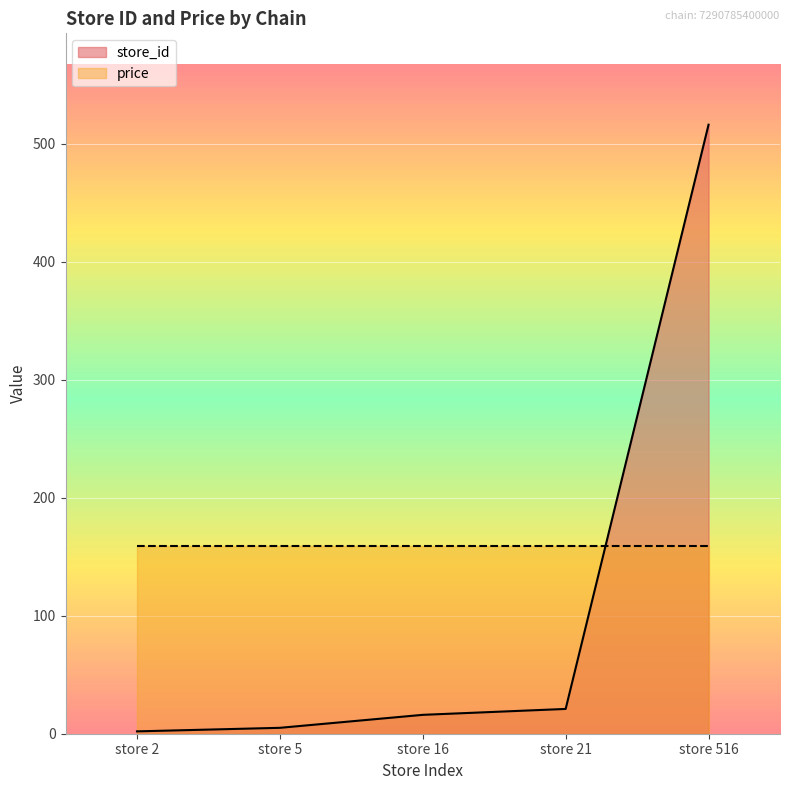

List the labels in order of value, smallest first.

store 2, store 5, store 16, store 21, store 516